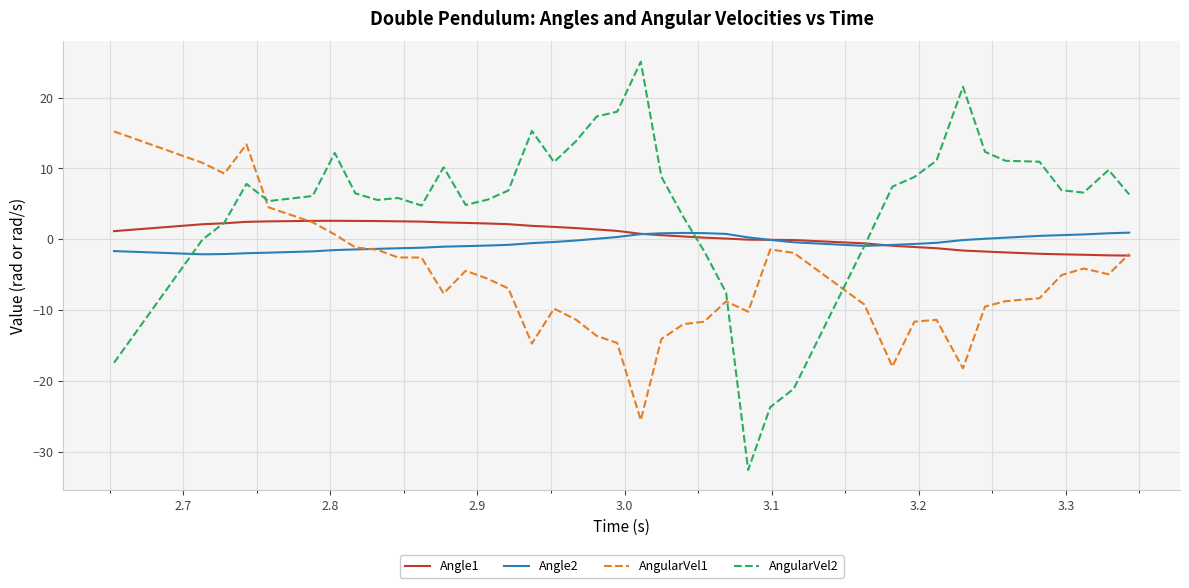

Does the chart display data point markers on the line(s)?

No